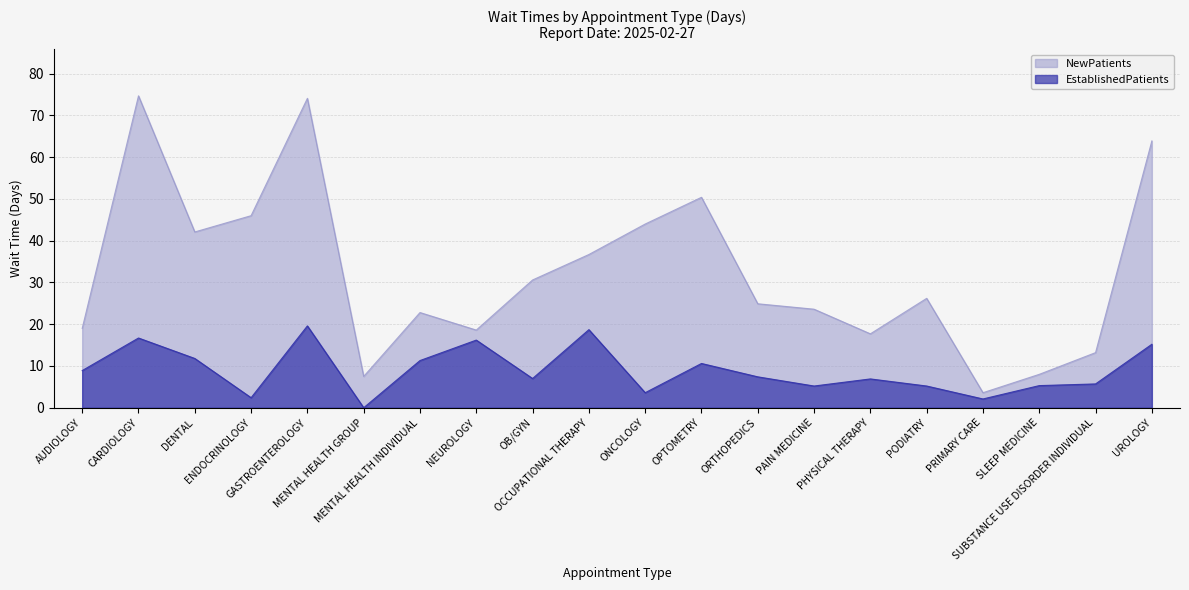

True or false: NewPatients has a value of 36.4 at GASTROENTEROLOGY.

False